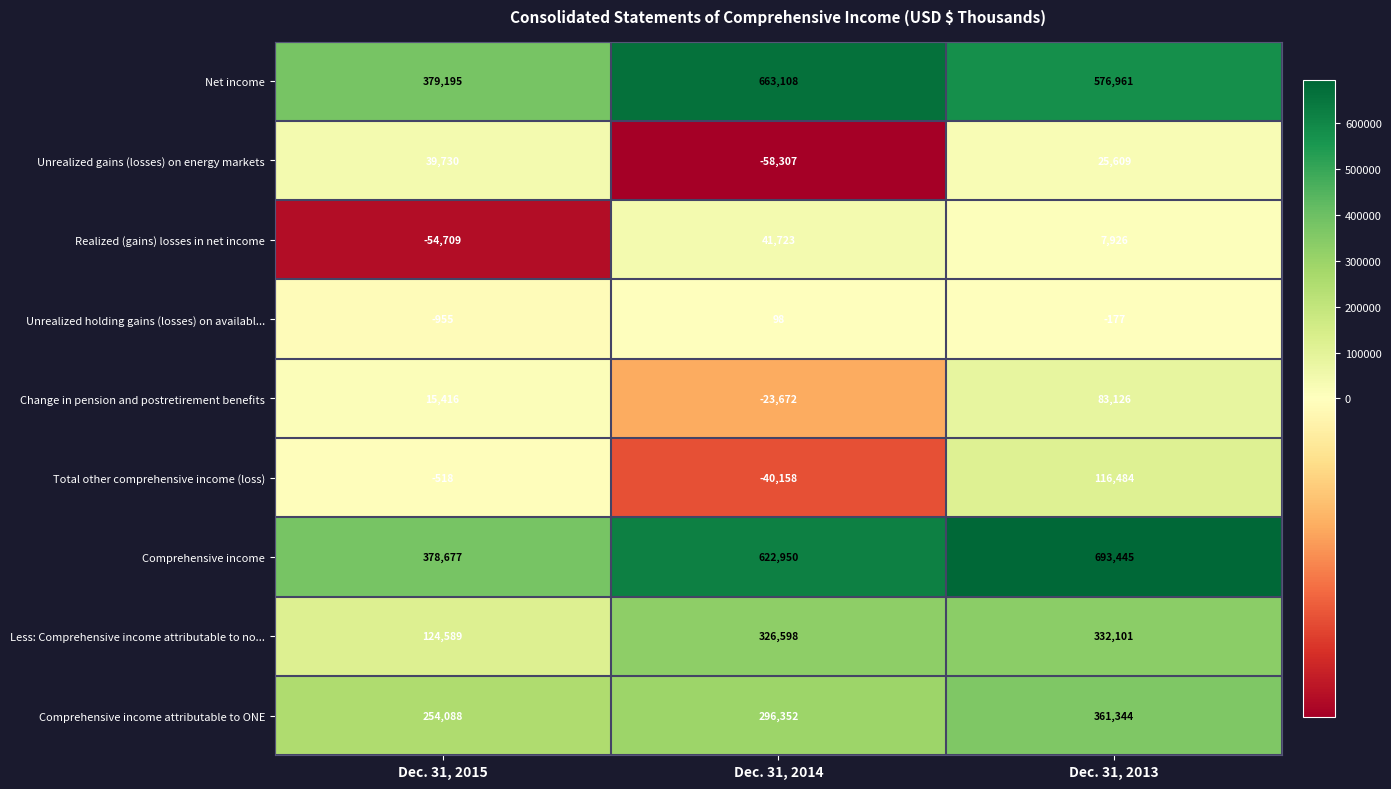

Reading left to right, list all the values displayed in this chart.

Net income: Dec. 31, 2015=379195	Dec. 31, 2014=663108	Dec. 31, 2013=576961
Unrealized gains (losses) on energy markets: Dec. 31, 2015=39730	Dec. 31, 2014=-58307	Dec. 31, 2013=25609
Realized (gains) losses in net income: Dec. 31, 2015=-54709	Dec. 31, 2014=41723	Dec. 31, 2013=7926
Unrealized holding gains (losses) on availabl...: Dec. 31, 2015=-955	Dec. 31, 2014=98	Dec. 31, 2013=-177
Change in pension and postretirement benefits: Dec. 31, 2015=15416	Dec. 31, 2014=-23672	Dec. 31, 2013=83126
Total other comprehensive income (loss): Dec. 31, 2015=-518	Dec. 31, 2014=-40158	Dec. 31, 2013=116484
Comprehensive income: Dec. 31, 2015=378677	Dec. 31, 2014=622950	Dec. 31, 2013=693445
Less: Comprehensive income attributable to no...: Dec. 31, 2015=124589	Dec. 31, 2014=326598	Dec. 31, 2013=332101
Comprehensive income attributable to ONE: Dec. 31, 2015=254088	Dec. 31, 2014=296352	Dec. 31, 2013=361344